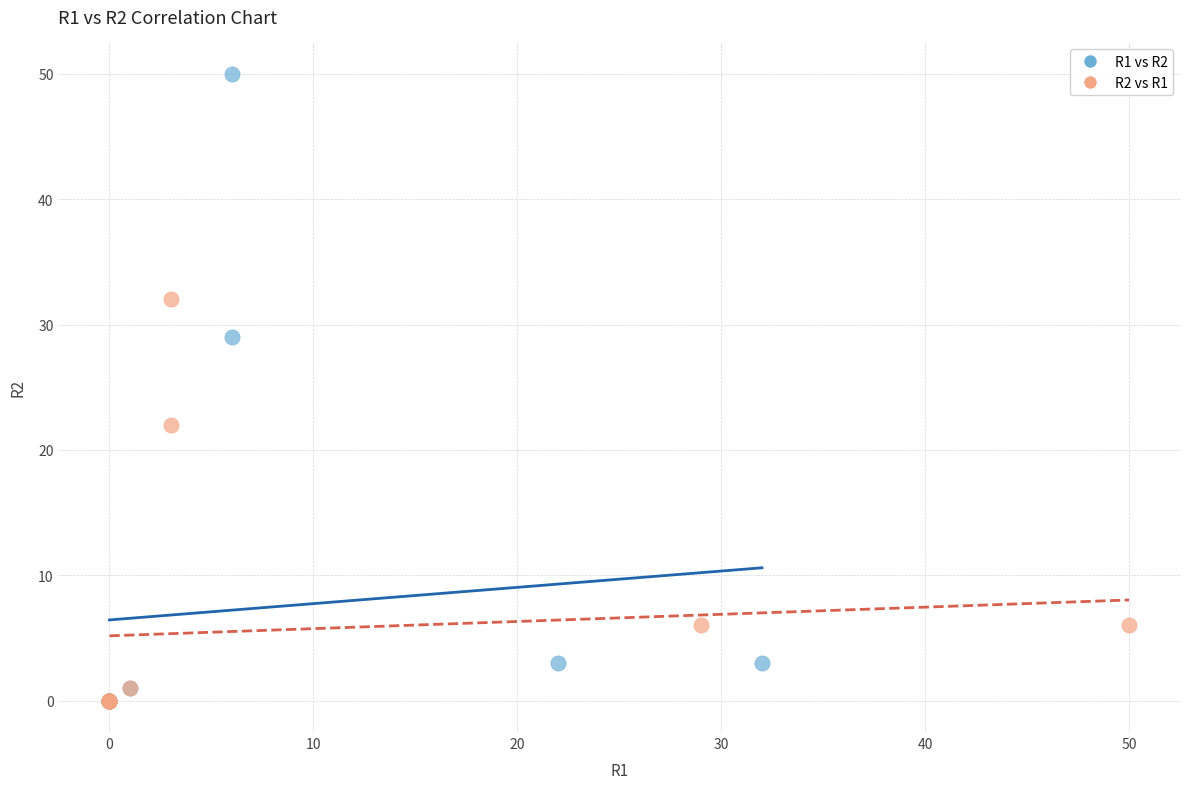

Which series has the largest Y range (max minus min)?

R1 vs R2